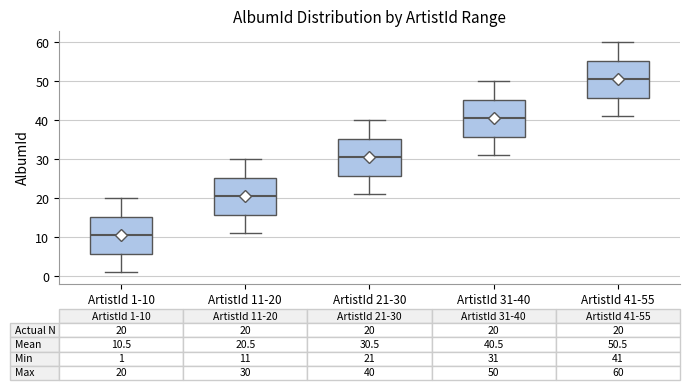

Which box's median line is the lowest?

ArtistId 1-10